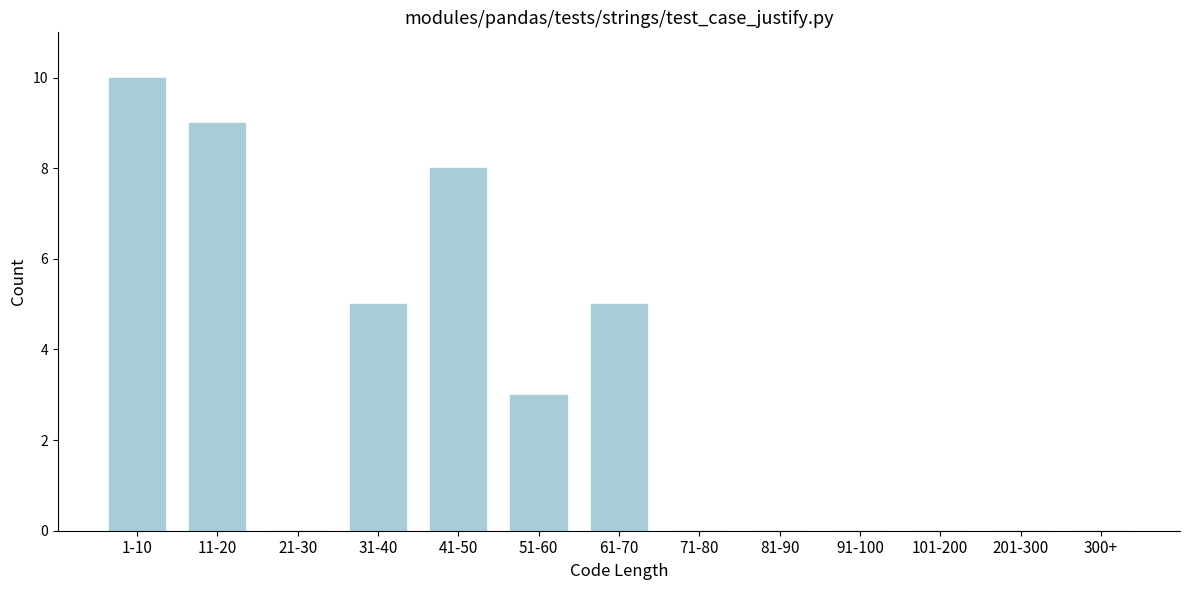

Reading left to right, list all the values displayed in this chart.

1-10=10	11-20=9	21-30=0	31-40=5	41-50=8	51-60=3	61-70=5	71-80=0	81-90=0	91-100=0	101-200=0	201-300=0	300+=0